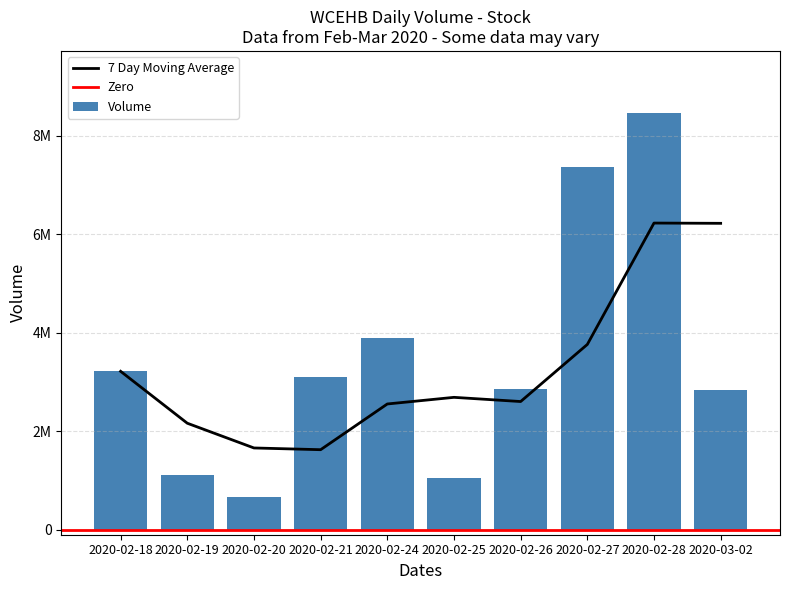

Rank the categories by value from highest to lowest.

2020-02-28, 2020-02-27, 2020-02-24, 2020-02-18, 2020-02-21, 2020-02-26, 2020-03-02, 2020-02-19, 2020-02-25, 2020-02-20